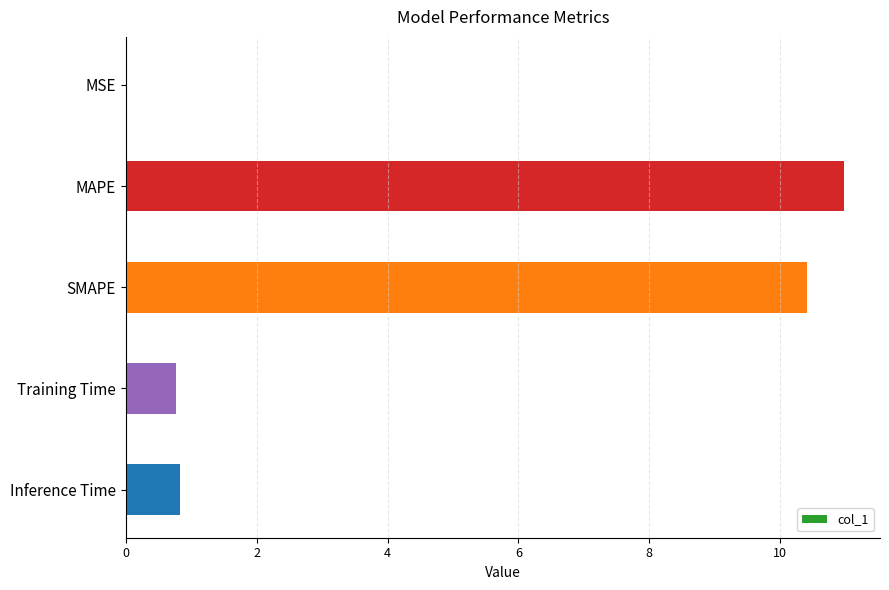

True or false: the data shows 10.4 at SMAPE.

True